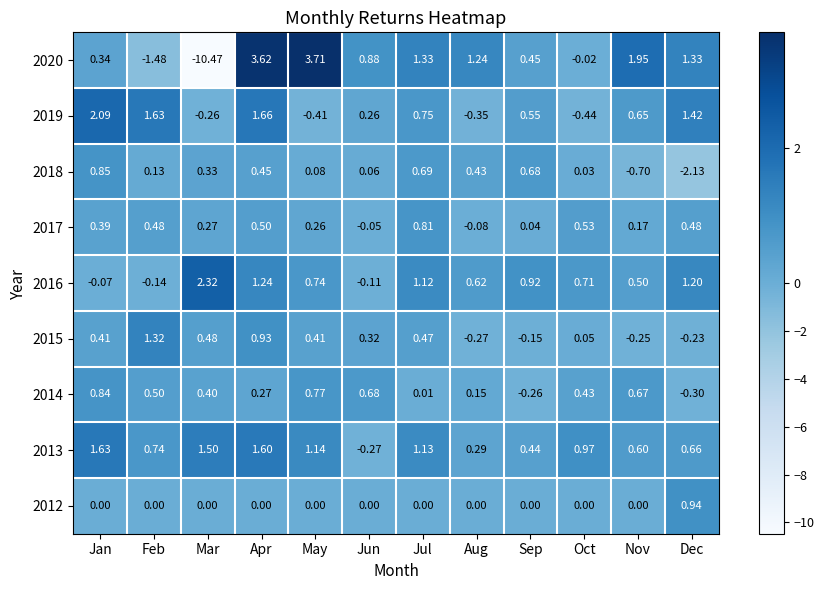

Which label corresponds to the smallest value in the chart?

Mar